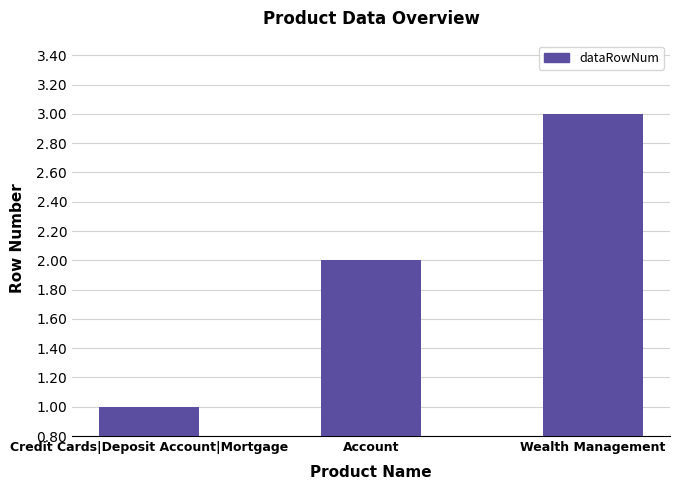

How many bars are there in total?

3